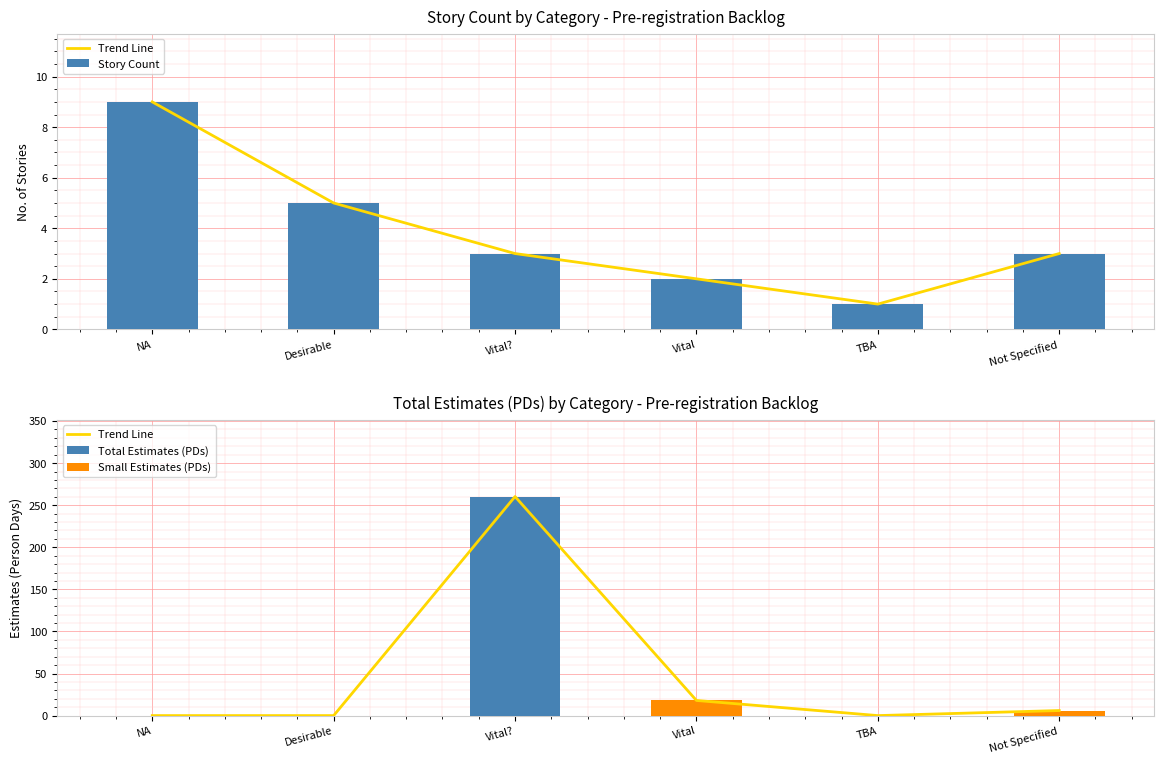

True or false: Story Count has a value of 0 at TBA.

False